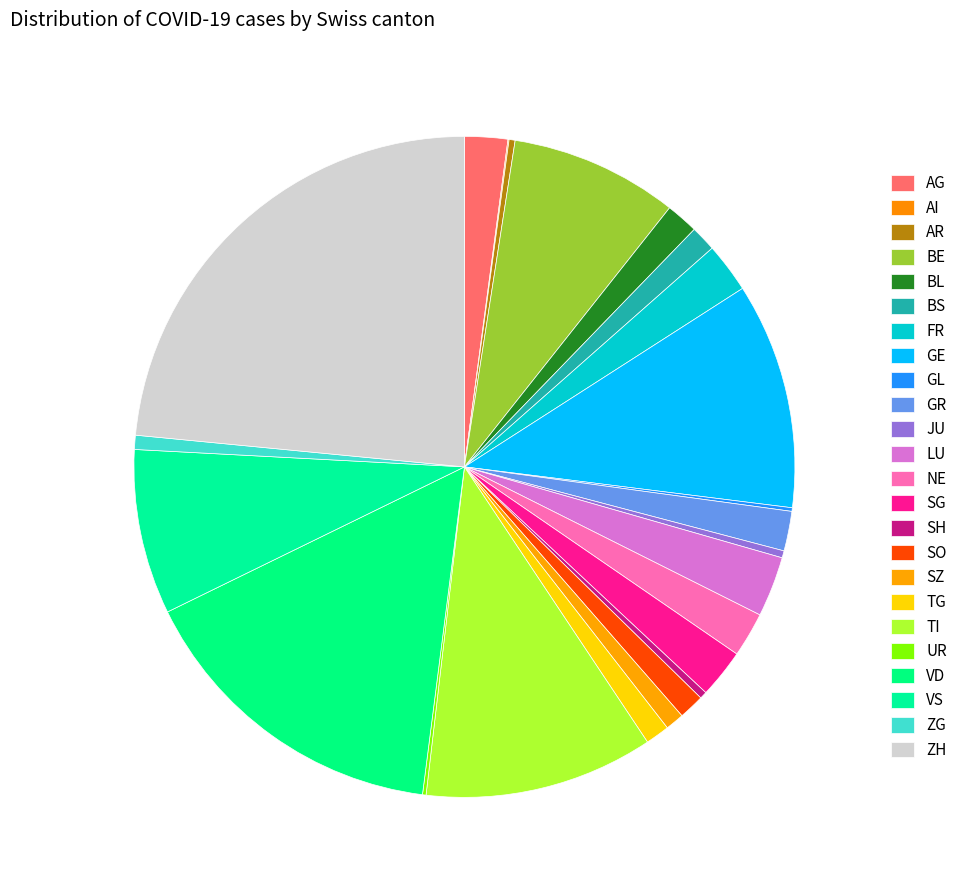

The BE slice represents 8% of the pie. True or false?

True